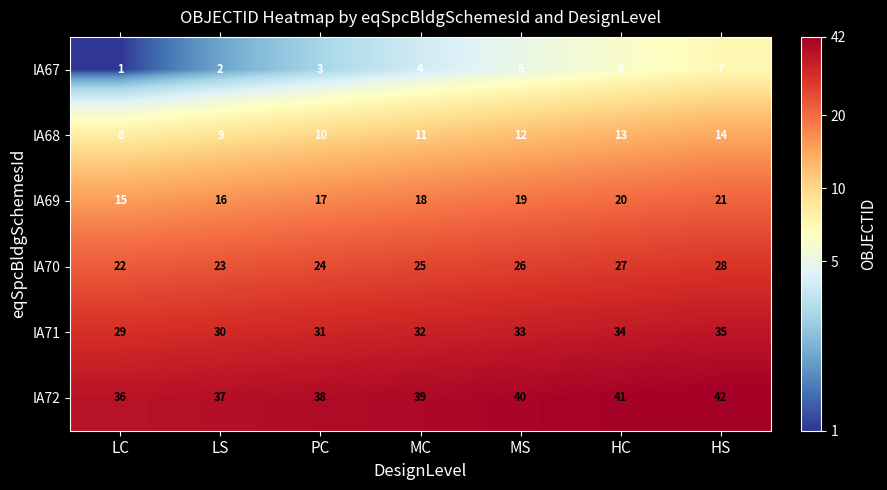

What is the difference between the highest and lowest values at PC?

35